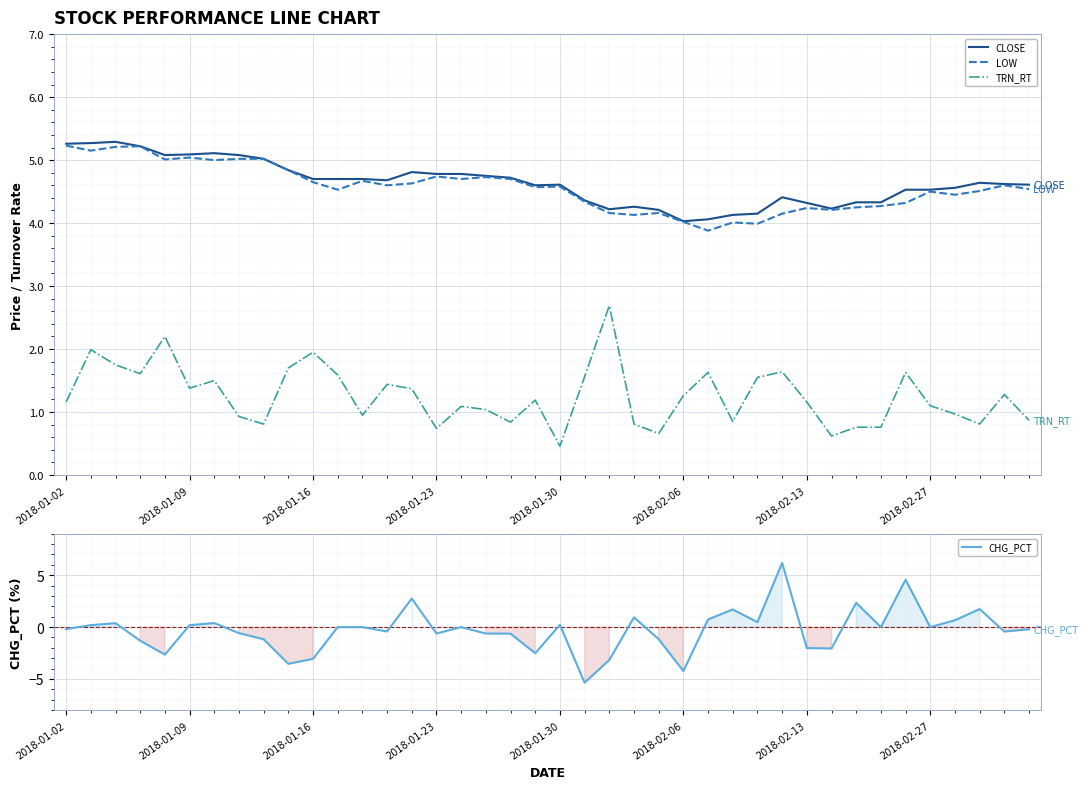

Where does the LOW series first go above 4?

2018-01-02